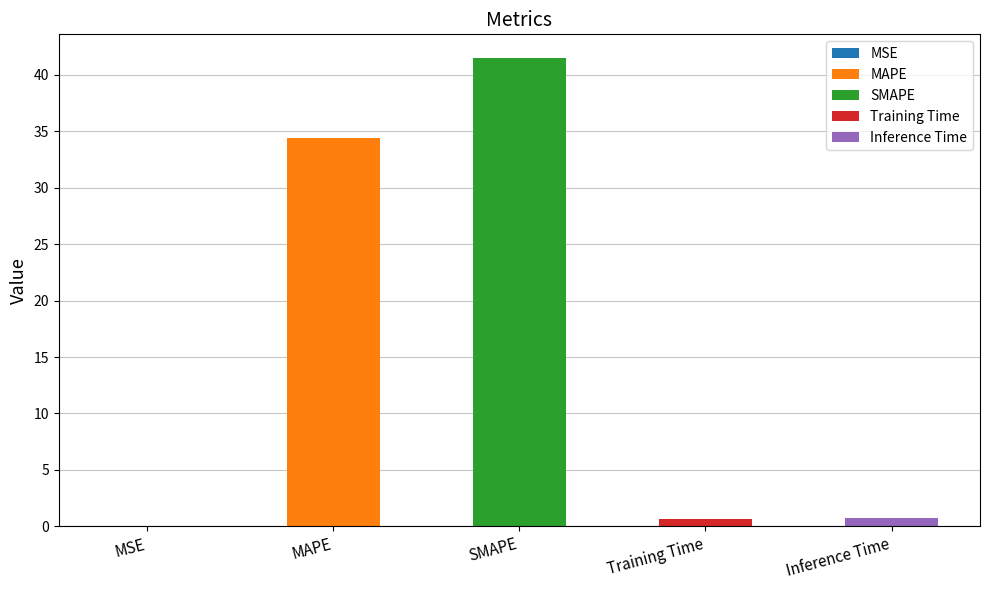

The value at Training Time is 0.9. True or false?

False